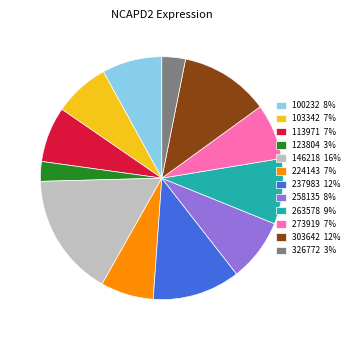

Is it true that 258135 is 8% of the pie?

True